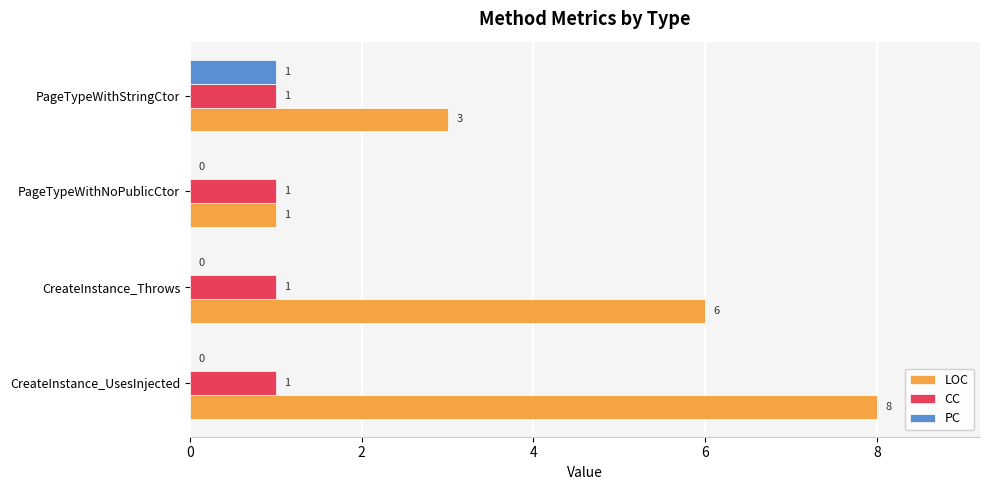

Is it true that CC equals 2 at PageTypeWithNoPublicCtor?

False